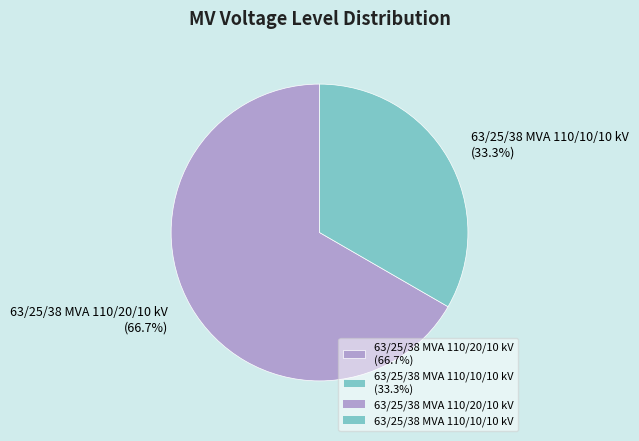

How many slices are in this pie chart?

2